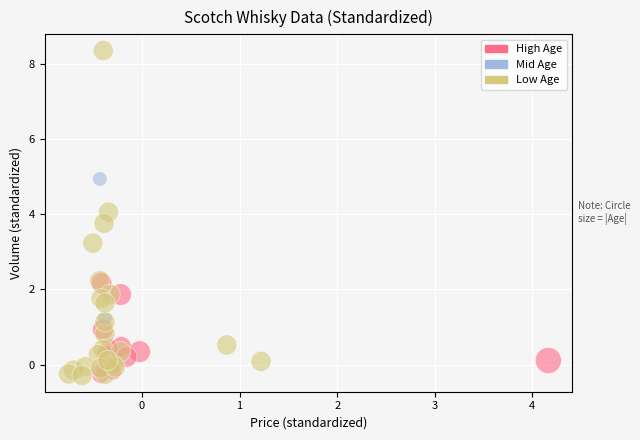

Which series has the largest Y range (max minus min)?

Low Age